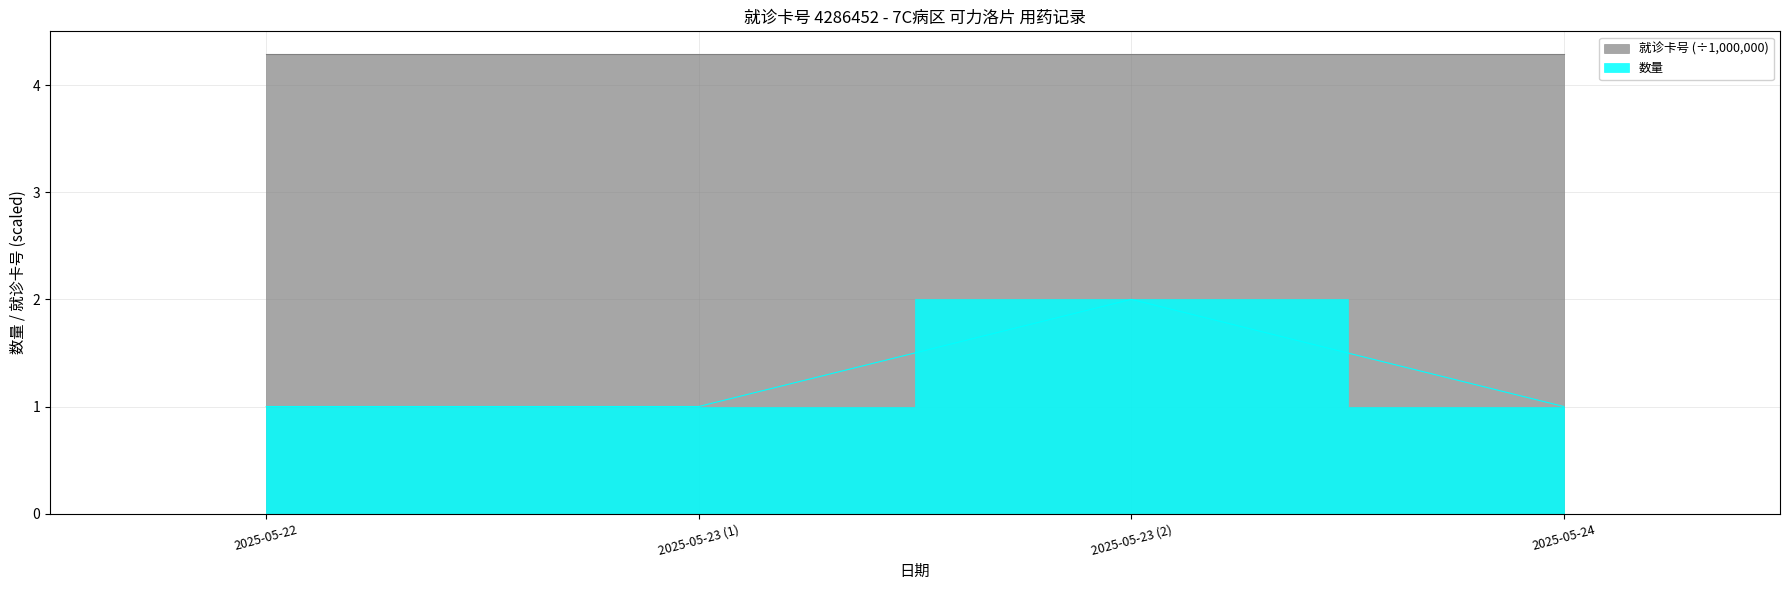

Which category has the lowest value across all series?

2025-05-22